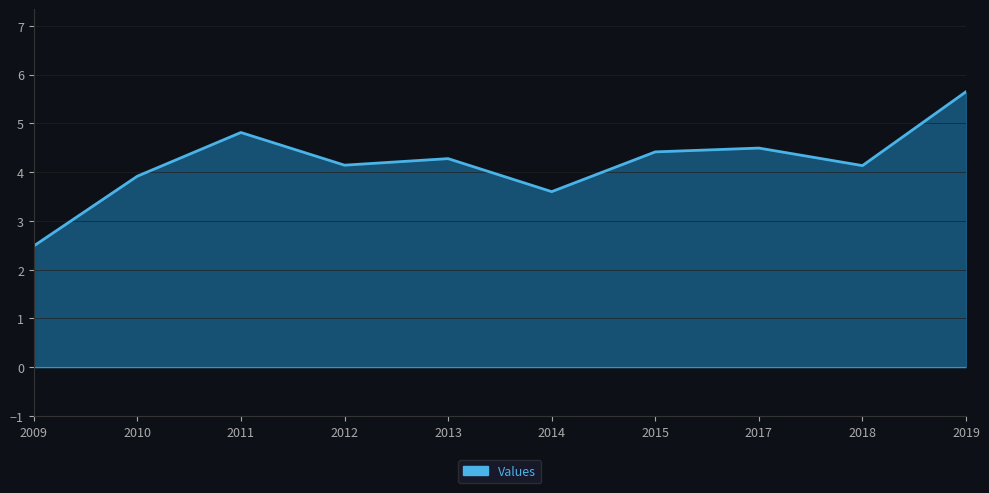

Reading right to left, transcribe all the data shown in this chart.

5.6	4.1	4.5	4.4	3.6	4.3	4.1	4.8	3.9	2.5